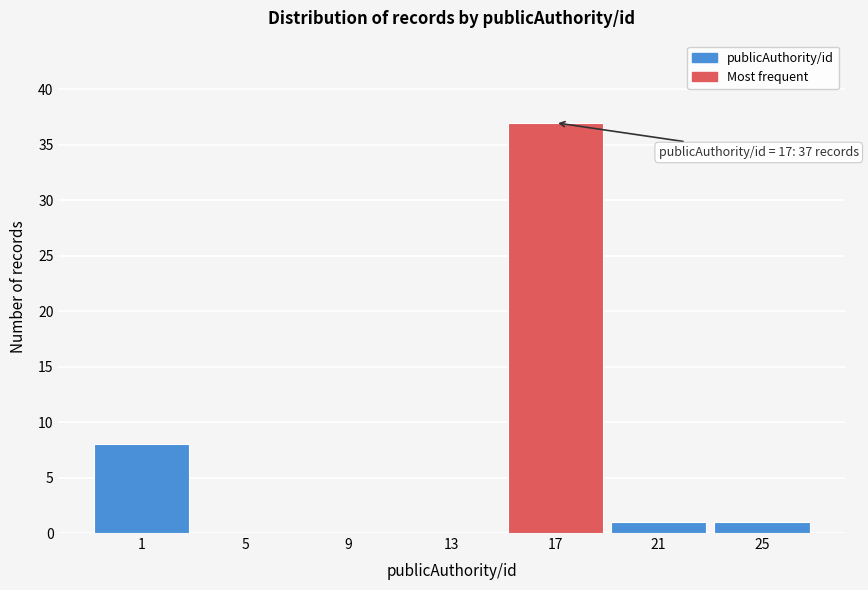

Reading left to right, extract all data points from this chart.

1=8	5=0	9=0	13=0	17=37	21=1	25=1